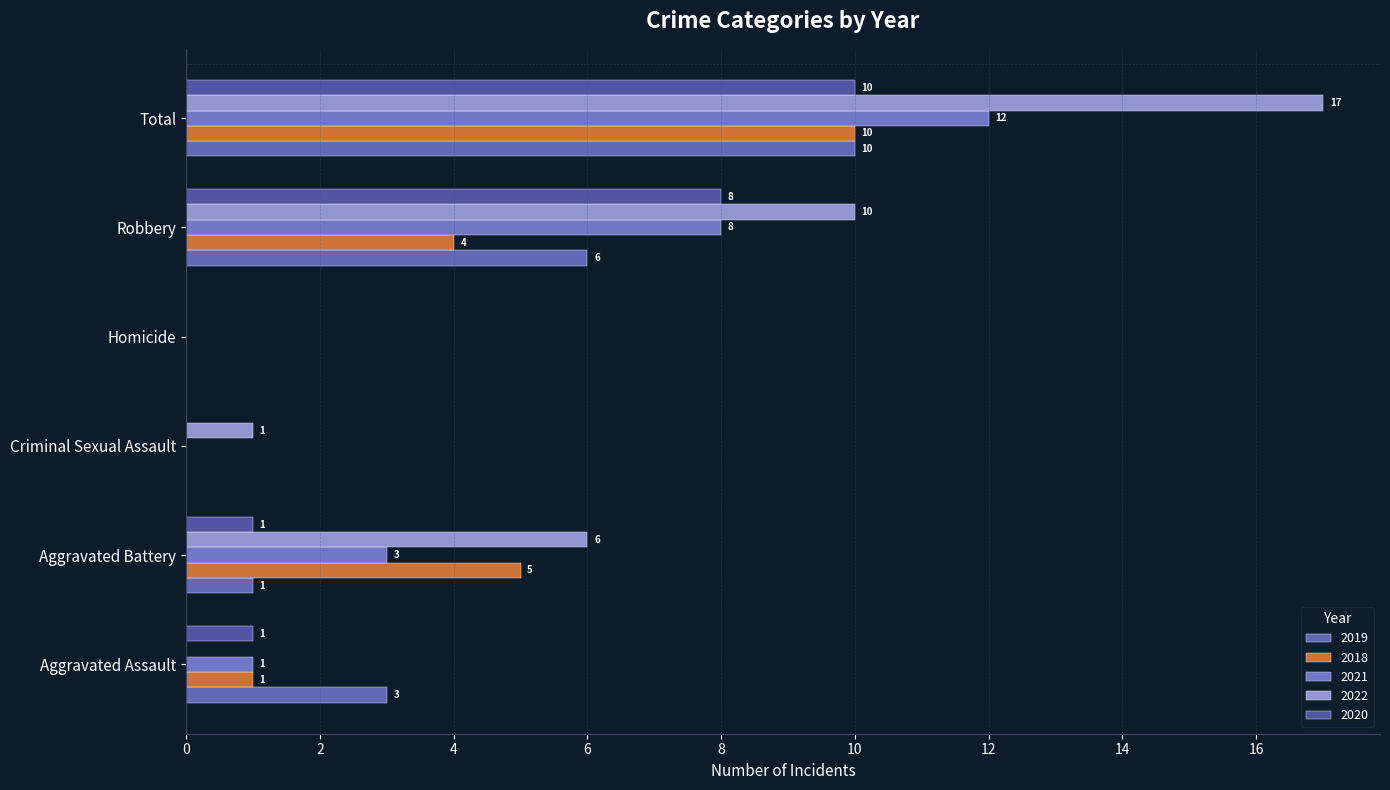

What is the value of the 2018 bar at the 5th from the left?

4